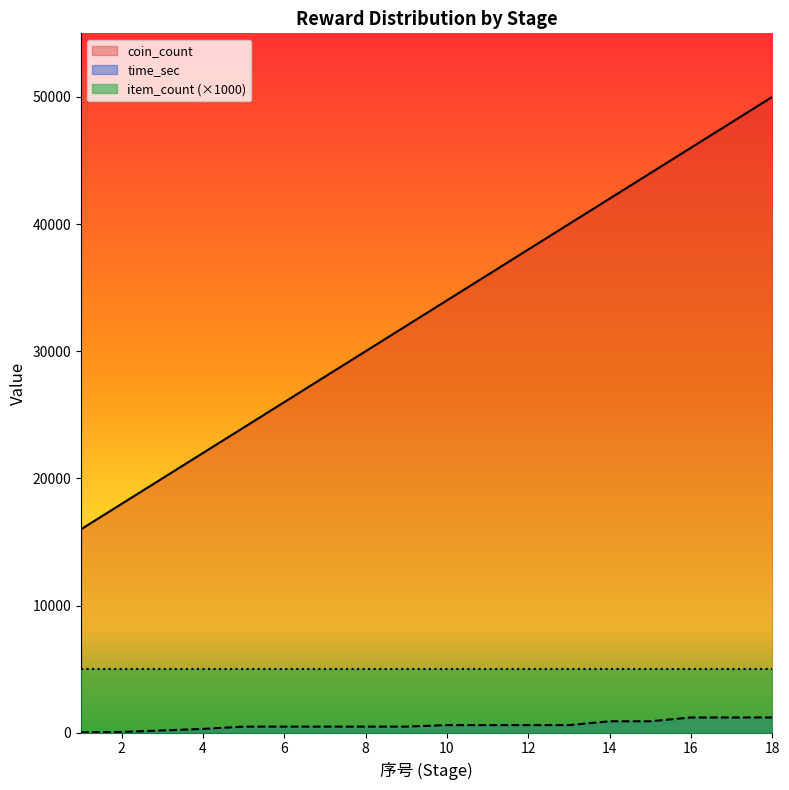

At how many categories does at least one series exceed 38417?

6